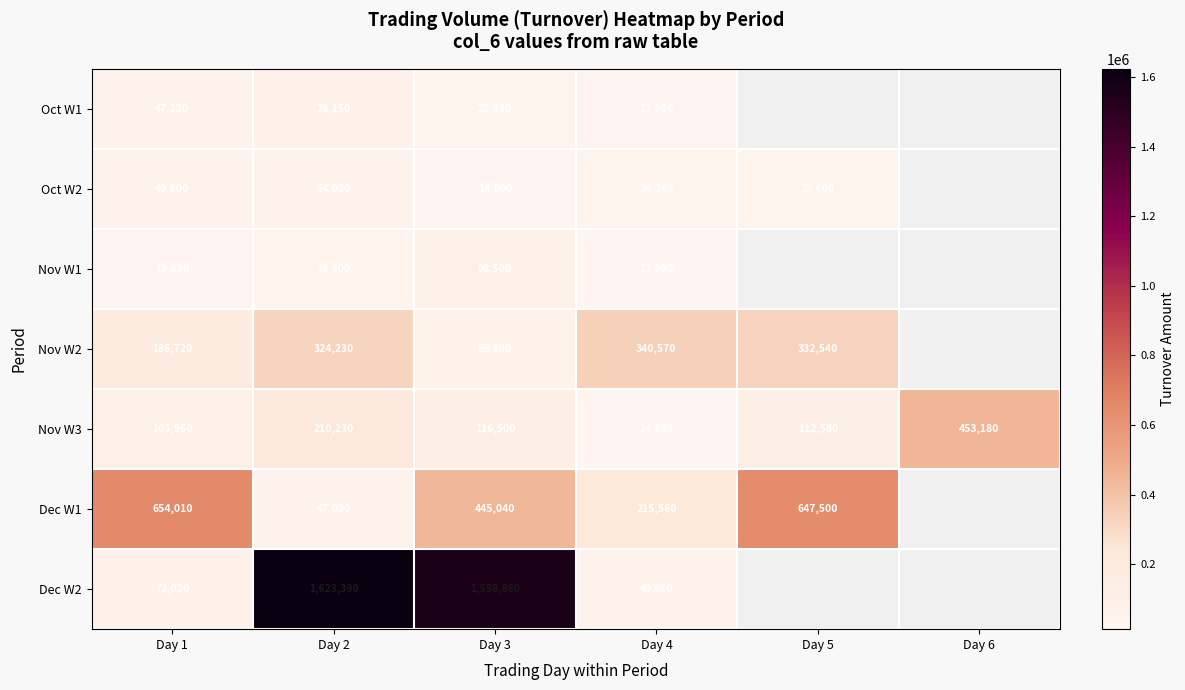

What is the sum of the Dec W1 values at Day 1 and Day 3?

1099050